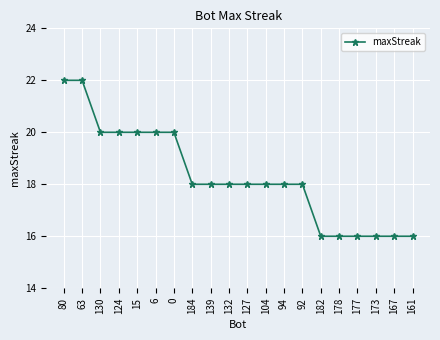

Between 127 and 178, which is larger?

127